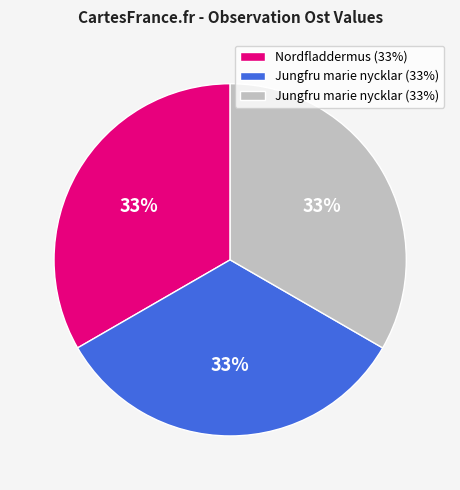

Is there a majority slice in this chart?

No